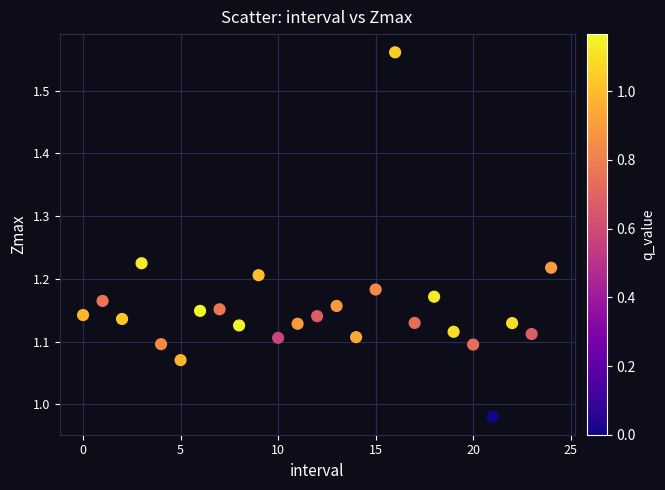

What is the range of Y values (max minus min)?

0.6